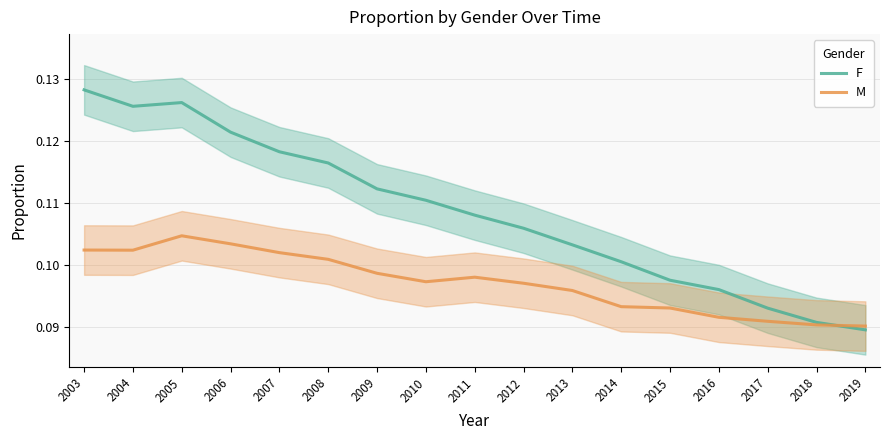

Rank the series at 2005 from highest to lowest value.

F, M